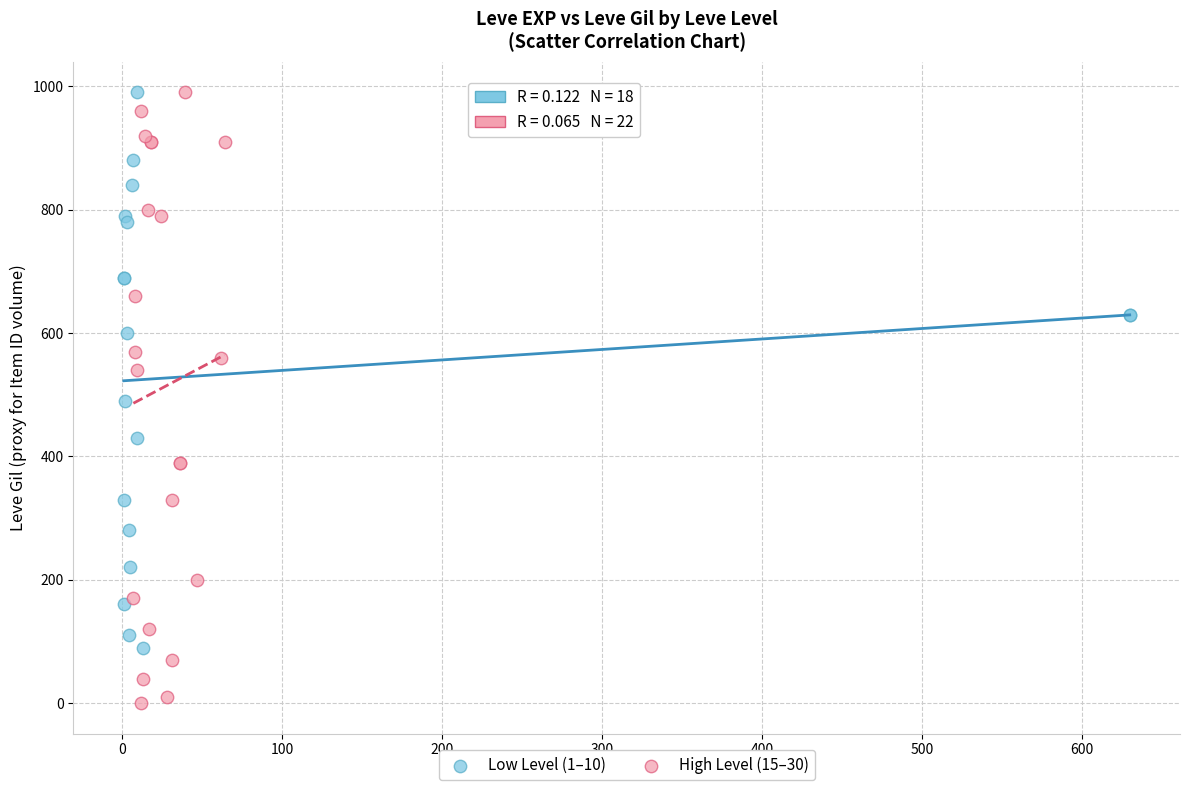

Which series contains the lowest Y value?

High Level (15–30)